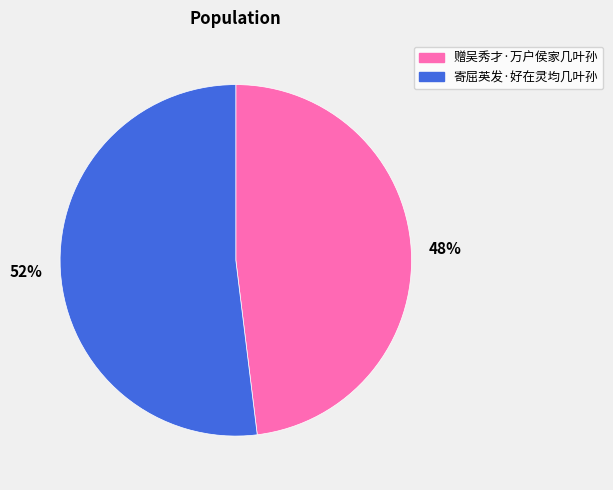

True or false: 48% accounts for 48% of the total.

True